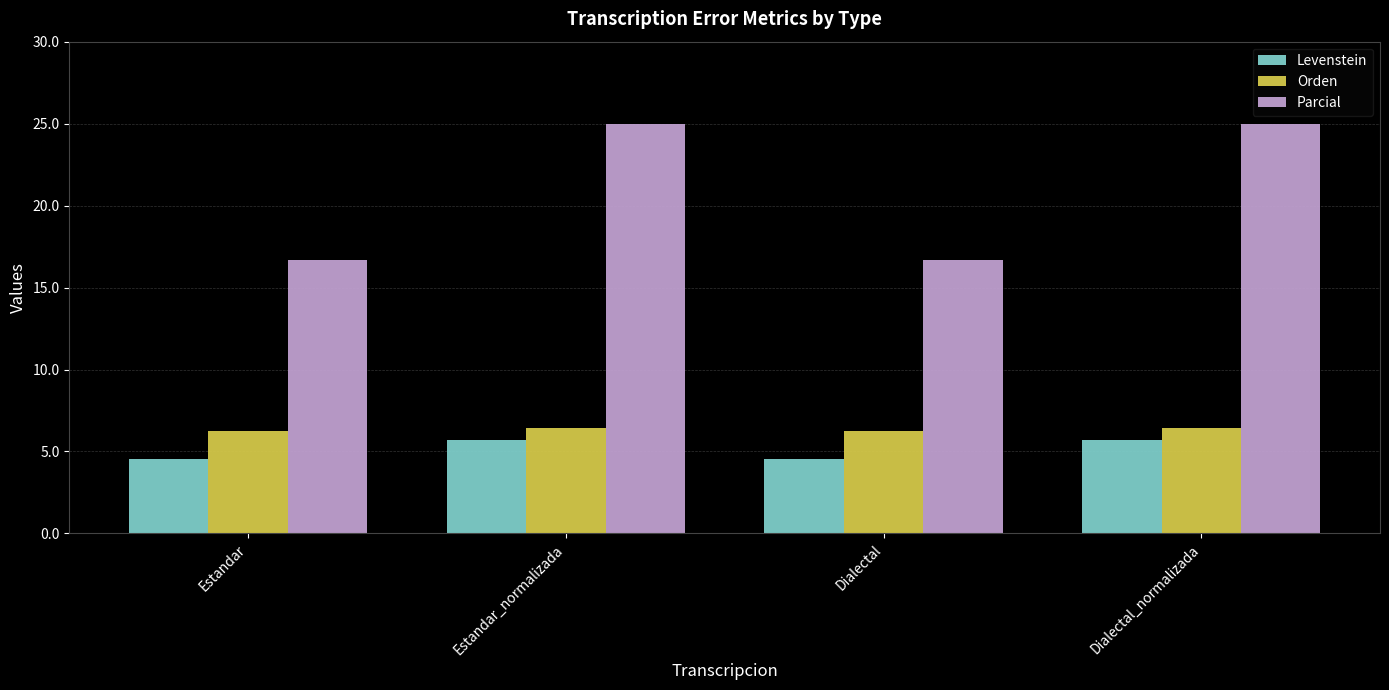

At which label does Levenstein first exceed 5?

Estandar_normalizada